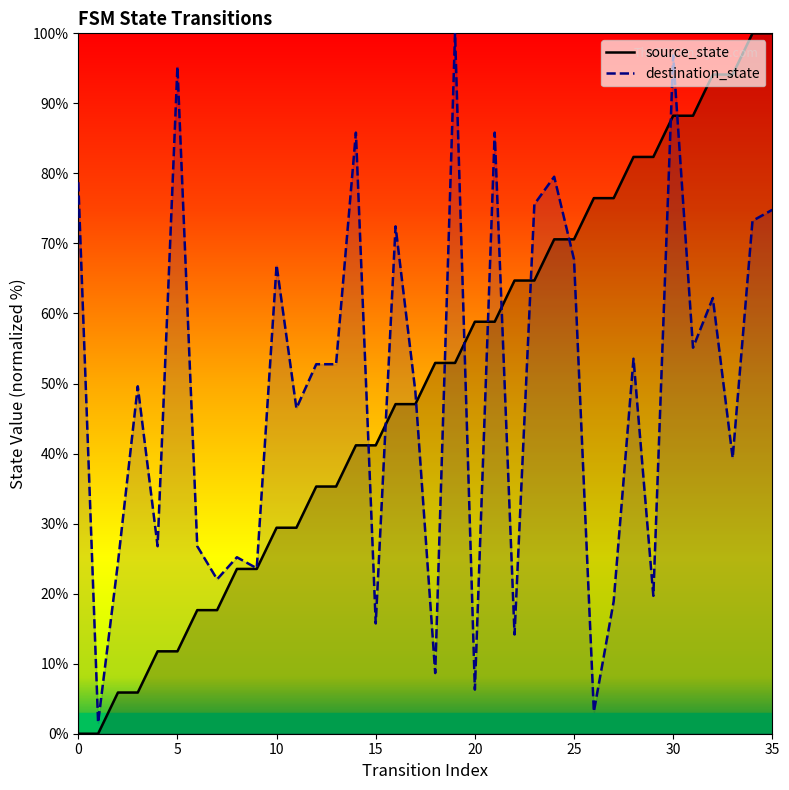

Where do source_state and destination_state first cross each other?

14 and 15